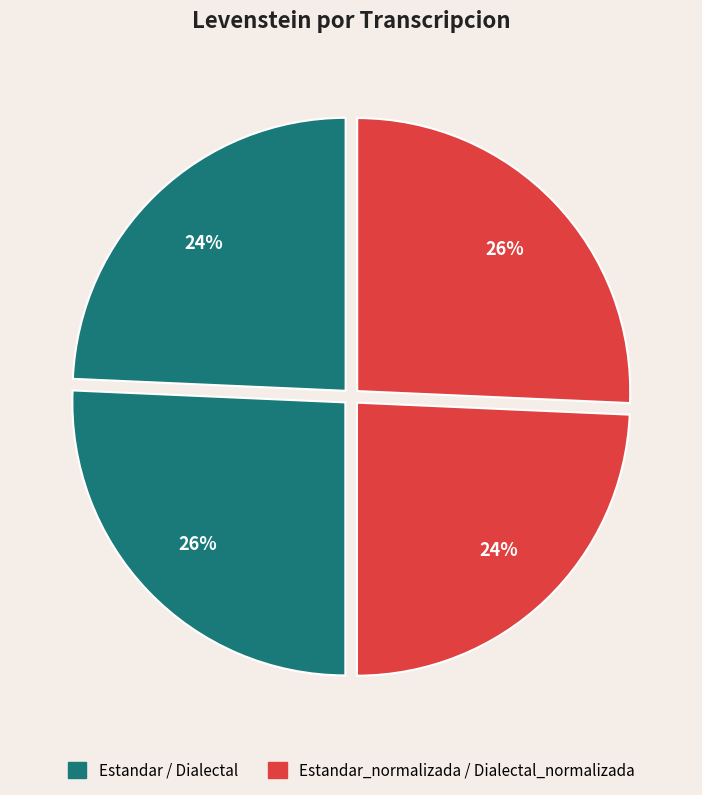

Is there a majority slice in this chart?

No